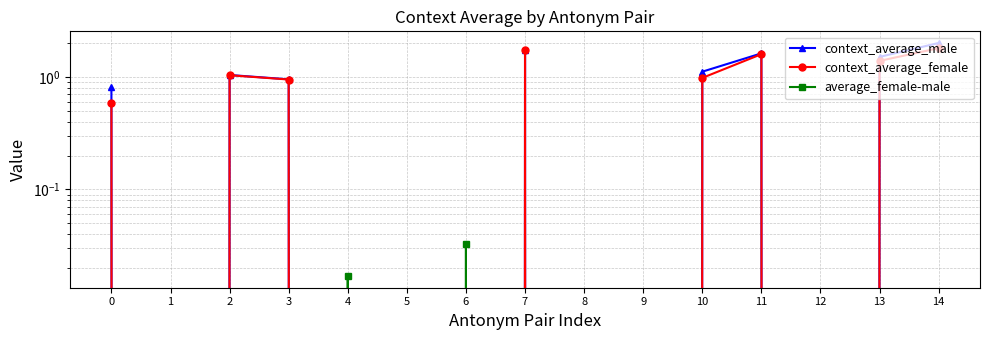

How many categories are shown in the chart?

15